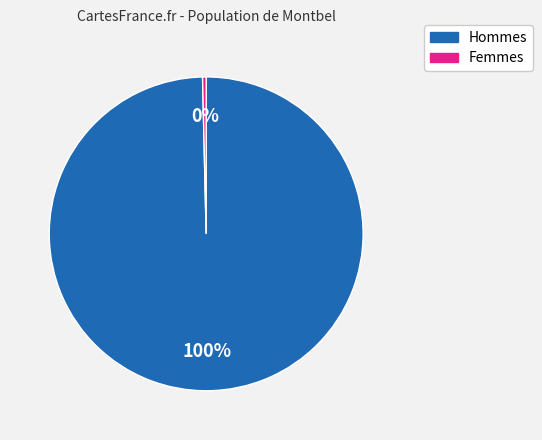

Is there a majority slice in this chart?

Yes